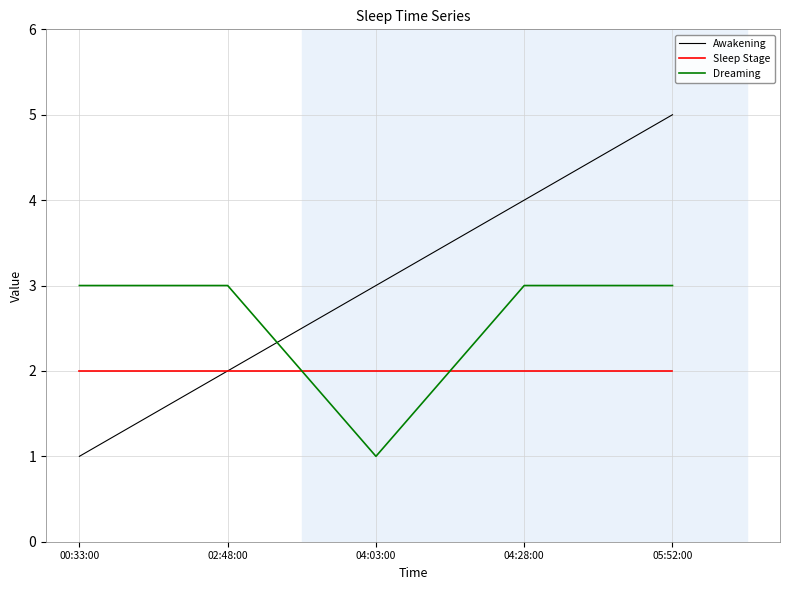

List the series in order of their peak value, highest first.

Awakening, Dreaming, Sleep Stage